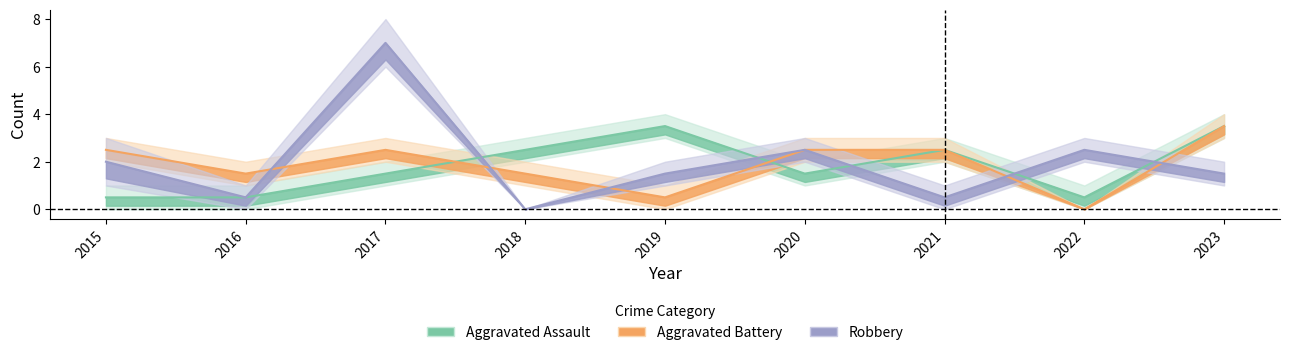

Reading left to right, list all the values displayed in this chart.

Aggravated Assault: 2015=0.5	2016=0.5	2017=1.5	2018=2.5	2019=3.5	2020=1.5	2021=2.5	2022=0.5	2023=3.5
Aggravated Battery: 2015=2.5	2016=1.5	2017=2.5	2018=1.5	2019=0.5	2020=2.5	2021=2.5	2022=0.0	2023=3.5
Robbery: 2015=2.0	2016=0.5	2017=7.0	2018=0.0	2019=1.5	2020=2.5	2021=0.5	2022=2.5	2023=1.5